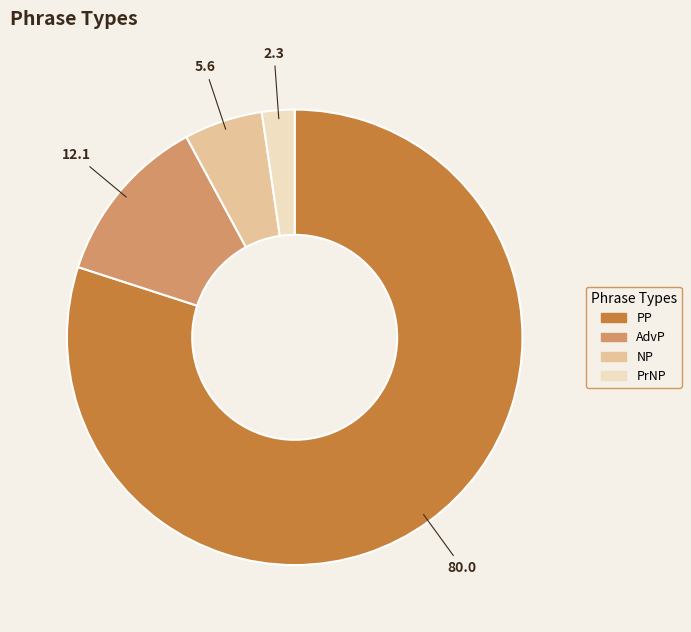

The NP slice represents 19% of the pie. True or false?

False